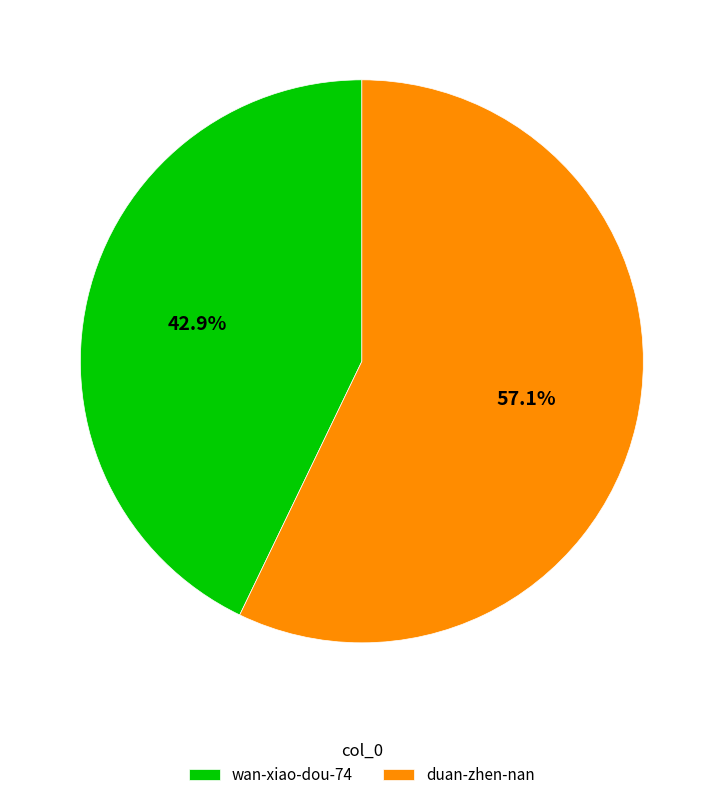

Approximately how many times larger is the value at duan-zhen-nan compared to wan-xiao-dou-74?

1.3